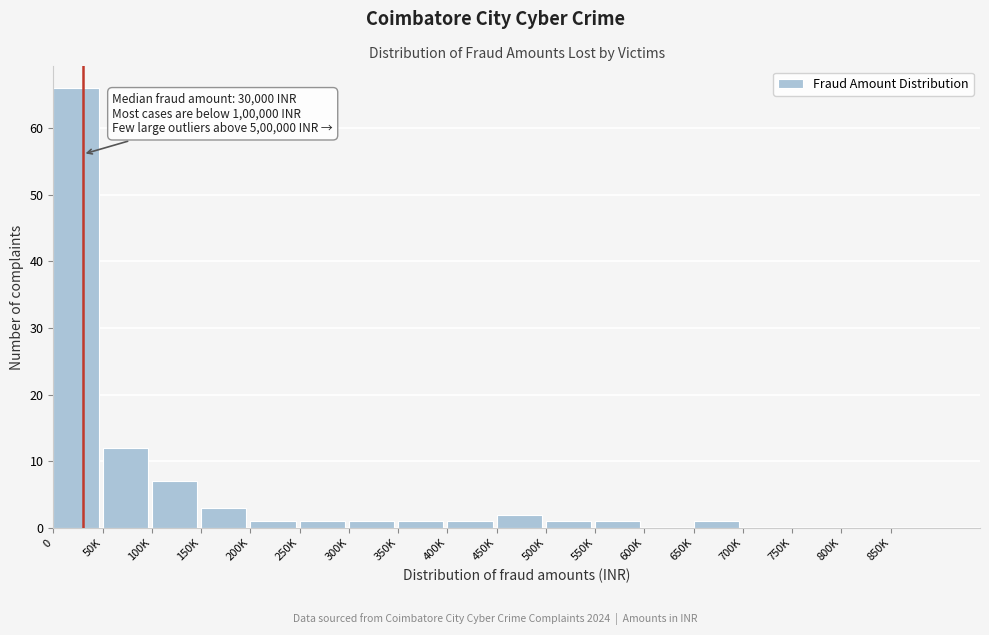

Reading left to right, list all the values displayed in this chart.

0=66	50K=12	100K=7	150K=3	200K=1	250K=1	300K=1	350K=1	400K=1	450K=2	500K=1	550K=1	600K=0	650K=1	700K=0	750K=0	800K=0	850K=0